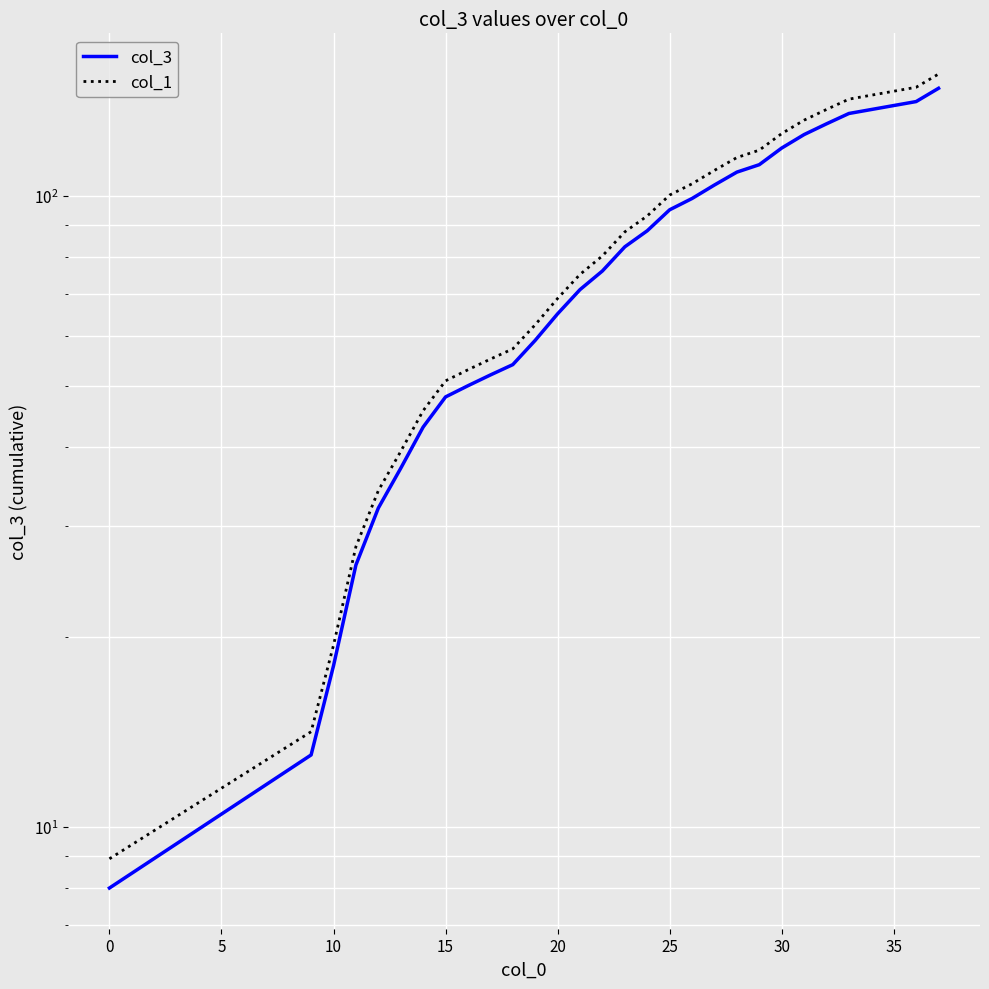

What is the difference between the col_1 values at 15 and 30?

74.5